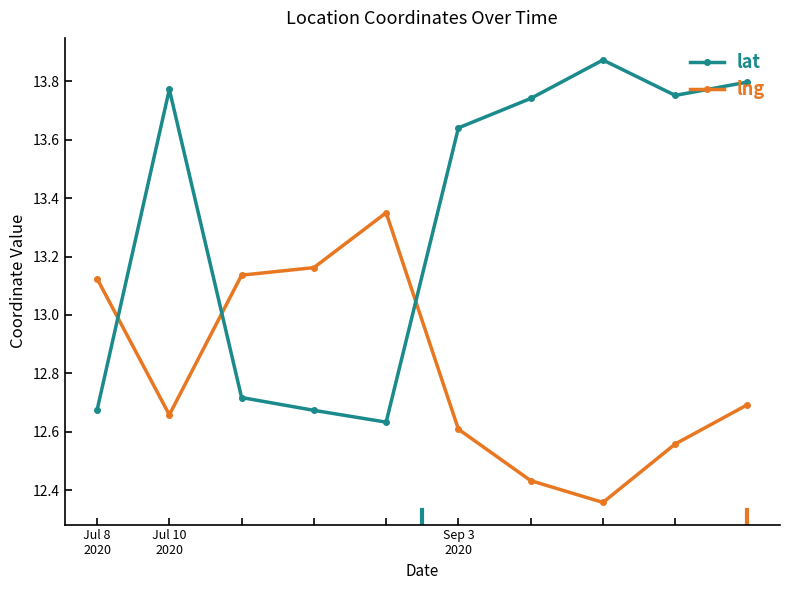

Is this an area chart (filled region under the line)?

No